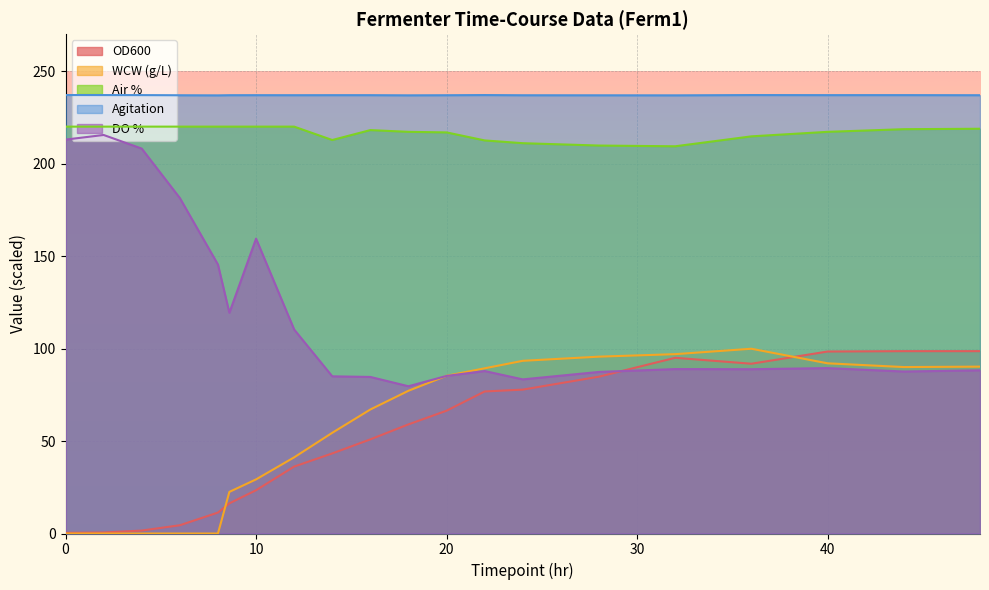

How many values in the DO % series are below 88?

8